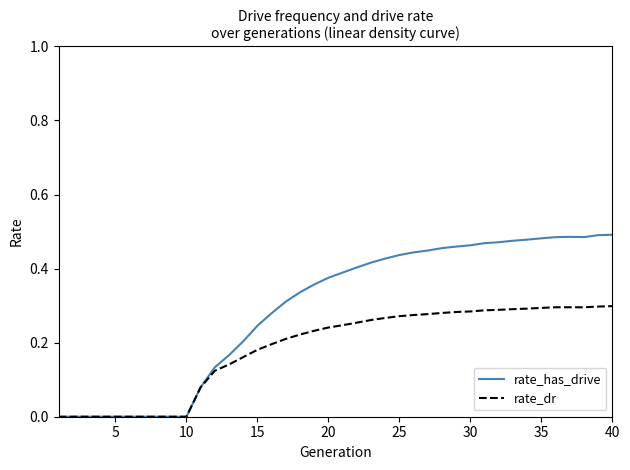

List the series in order of their overall mean, lowest first.

rate_dr, rate_has_drive